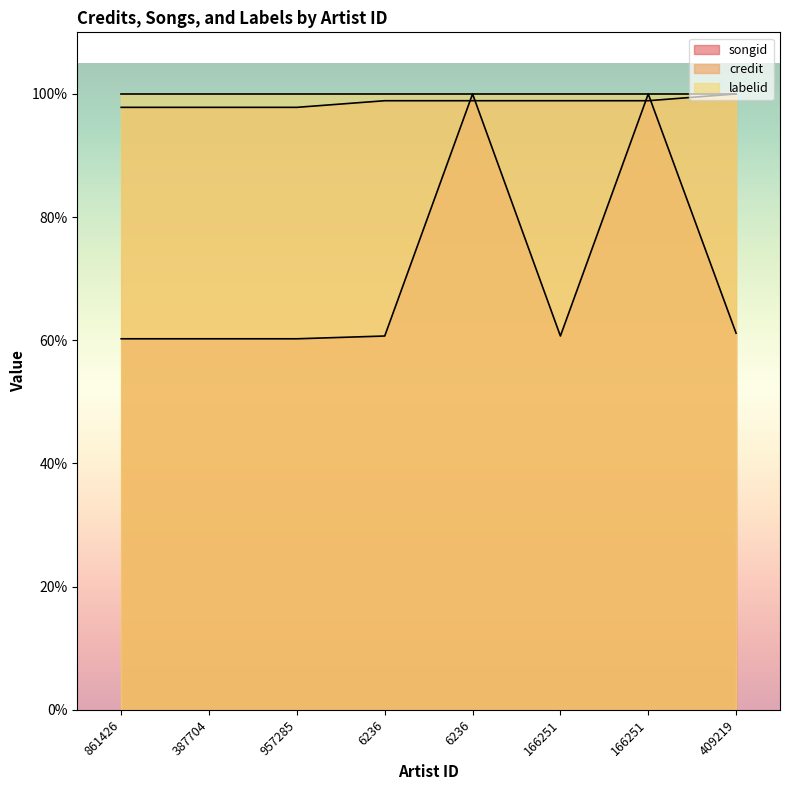

At which category is the sum across all series the highest?

6236